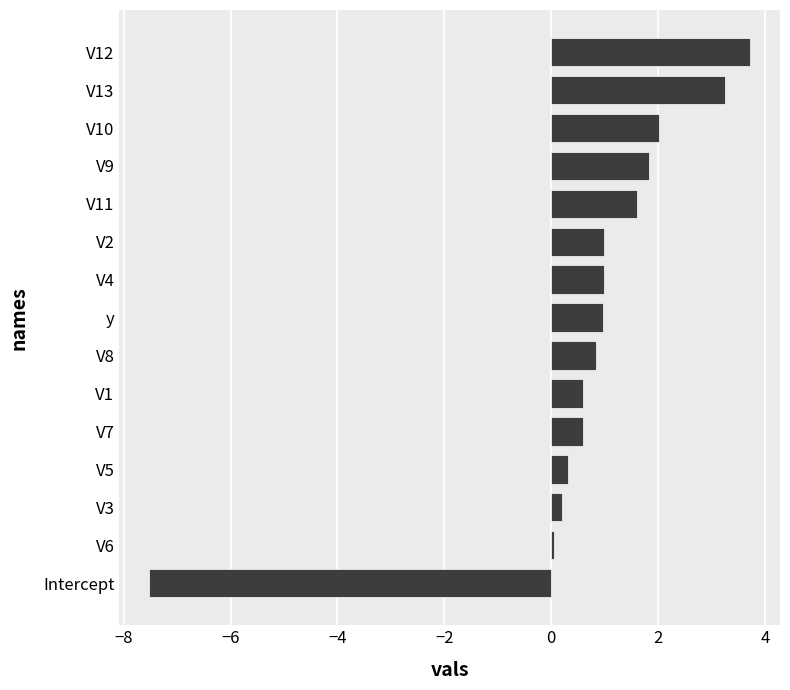

What is the difference between the maximum and minimum values?

11.2